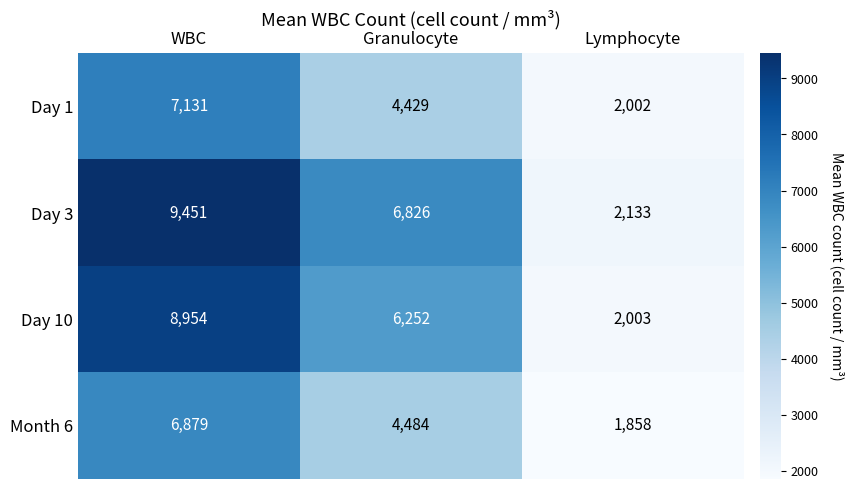

The Day 10 series shows 6252 at Granulocyte. True or false?

True